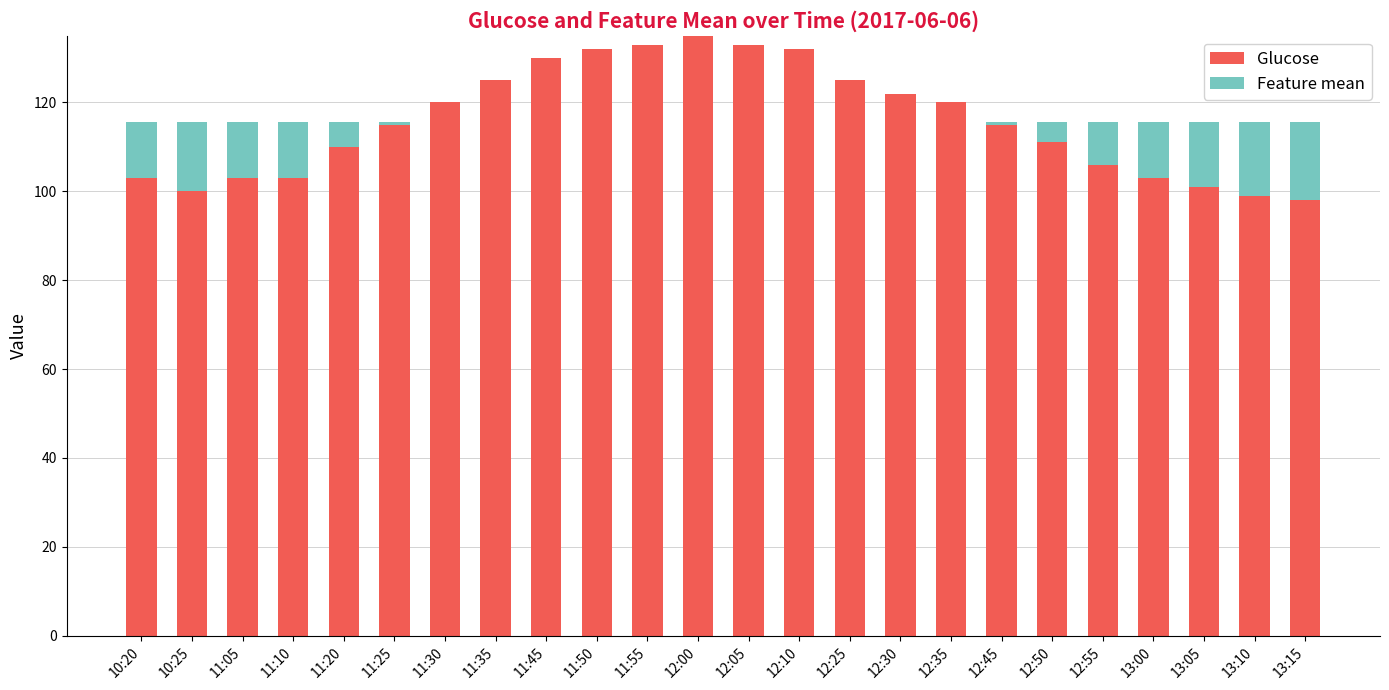

What is the highest value of the Glucose series?

135.0